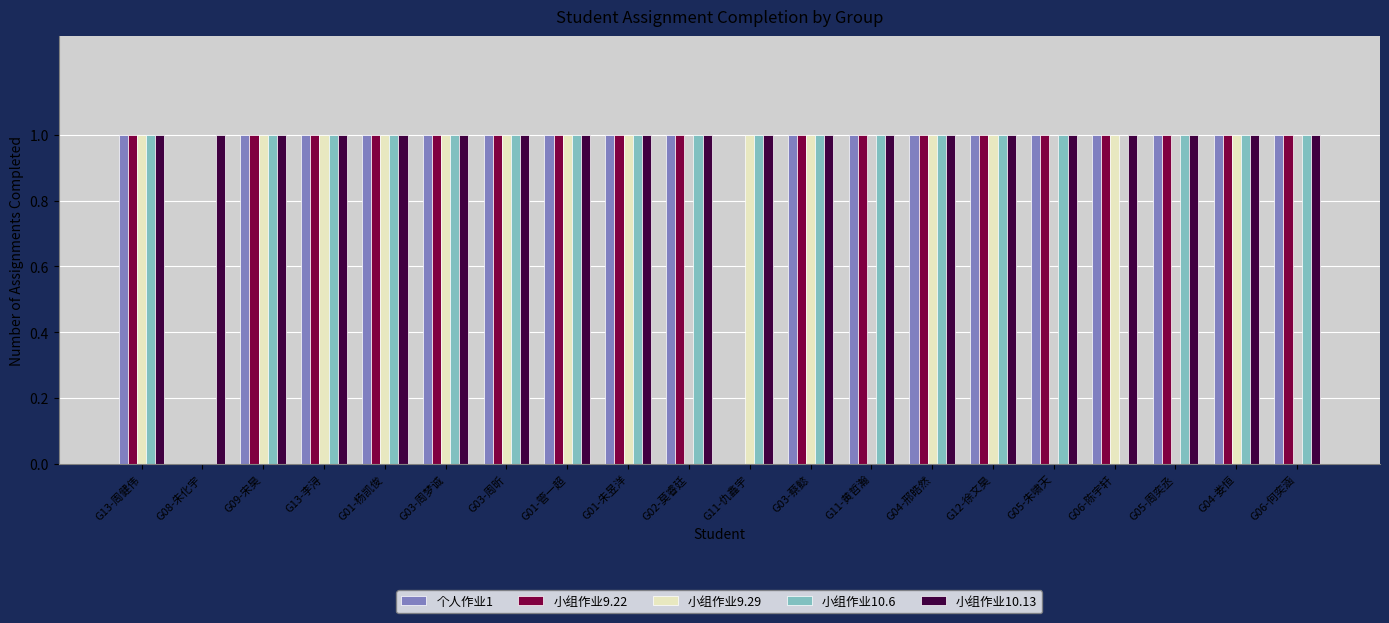

What is the sum of the 小组作业9.22 values at G03-蔡懿 and G05-周奕丞?

2